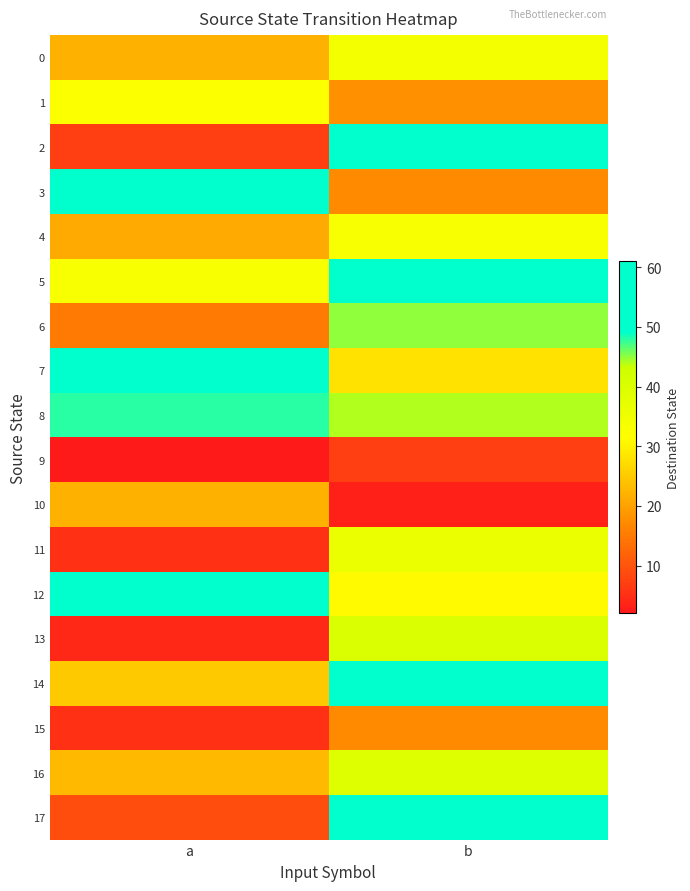

Which category has the highest value across all series?

a